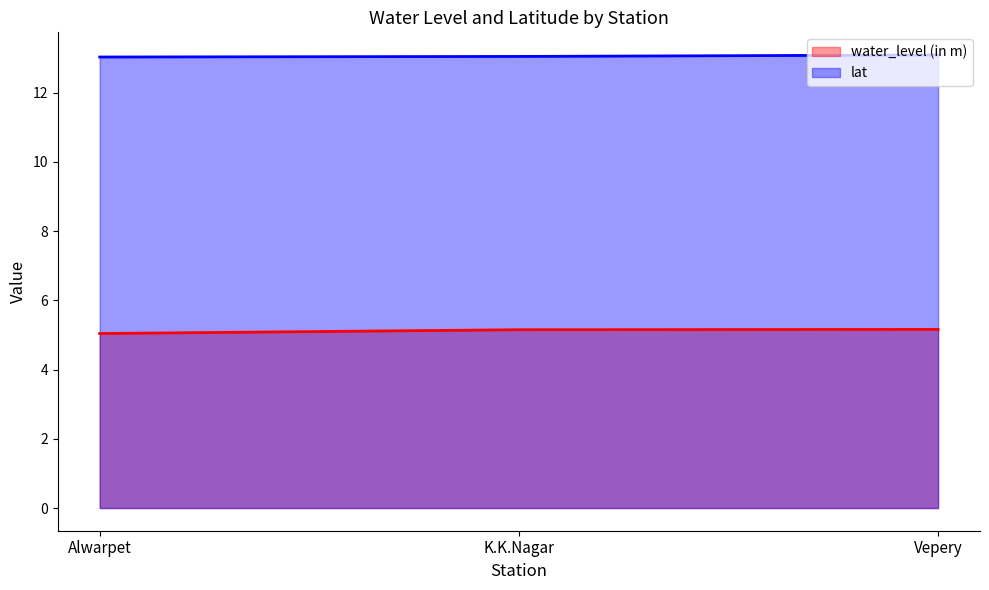

How many distinct data groups are displayed?

2